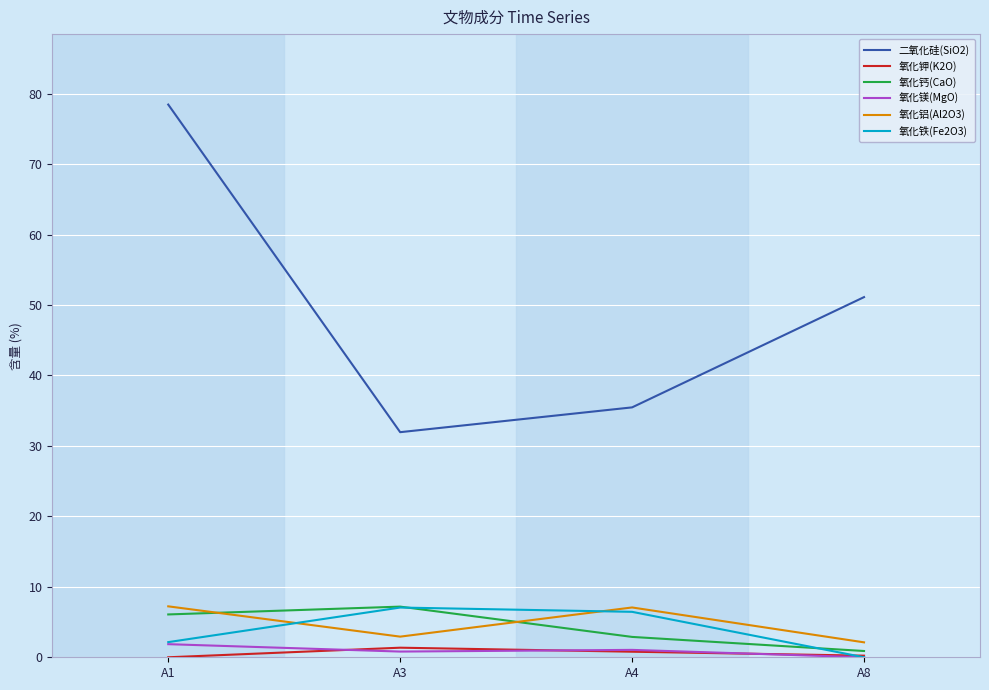

Is it true that 氧化钙(CaO) equals 0.9 at A8?

True